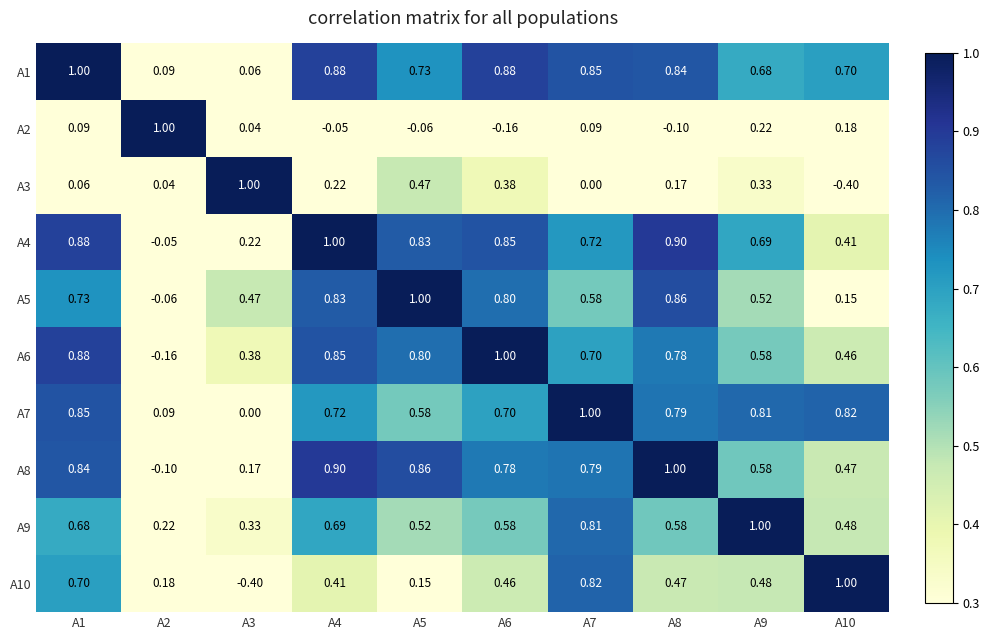

Is the value of A7 at A8 greater than the value of A10 at A4?

Yes